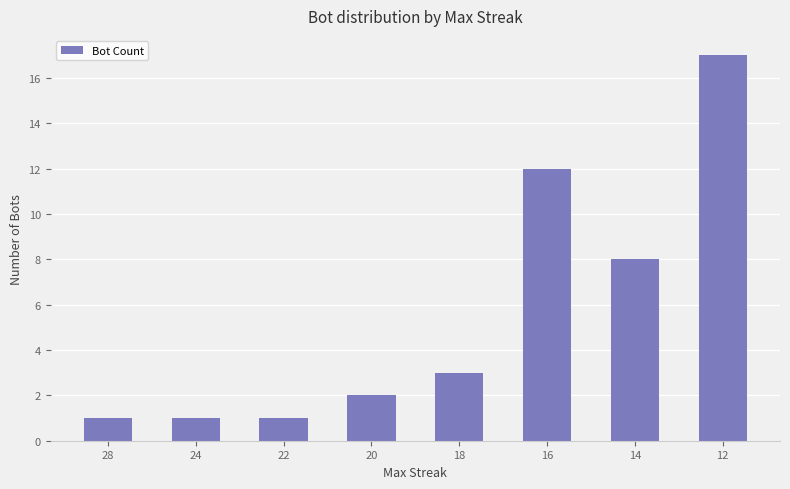

Reading left to right, transcribe all the data shown in this chart.

28=1	24=1	22=1	20=2	18=3	16=12	14=8	12=17